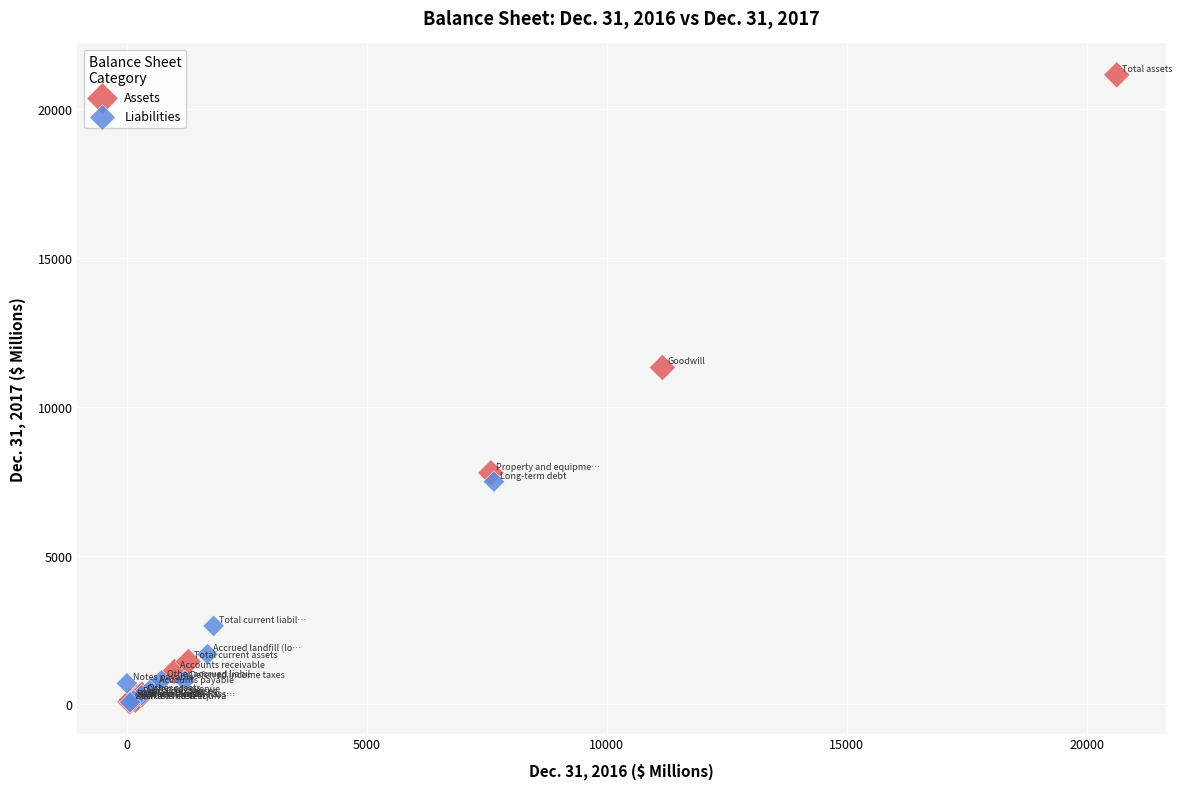

What are all the series names shown in the legend?

Assets, Liabilities